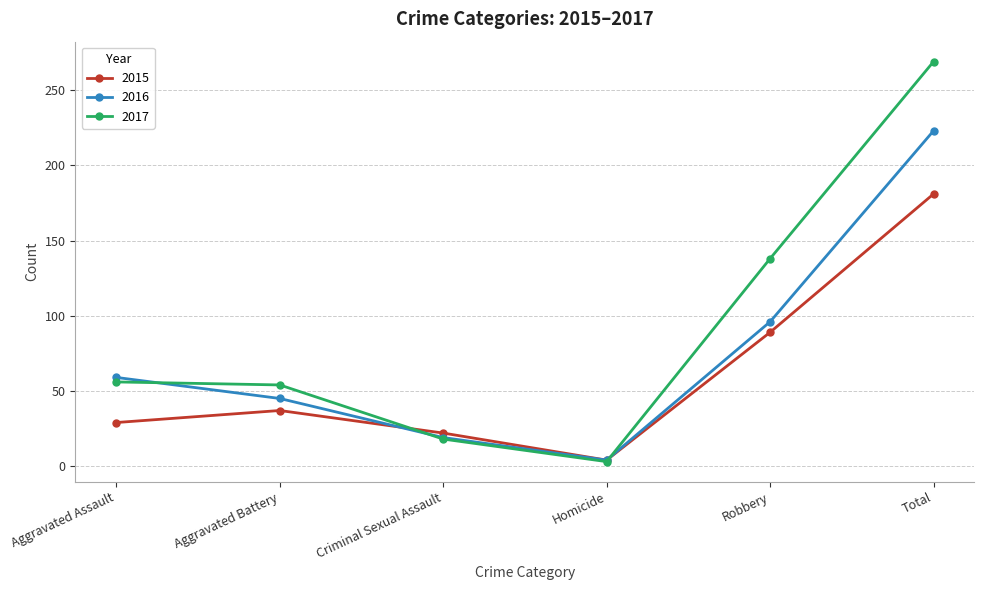

Rank the categories by 2015 value from lowest to highest.

Homicide, Criminal Sexual Assault, Aggravated Assault, Aggravated Battery, Robbery, Total